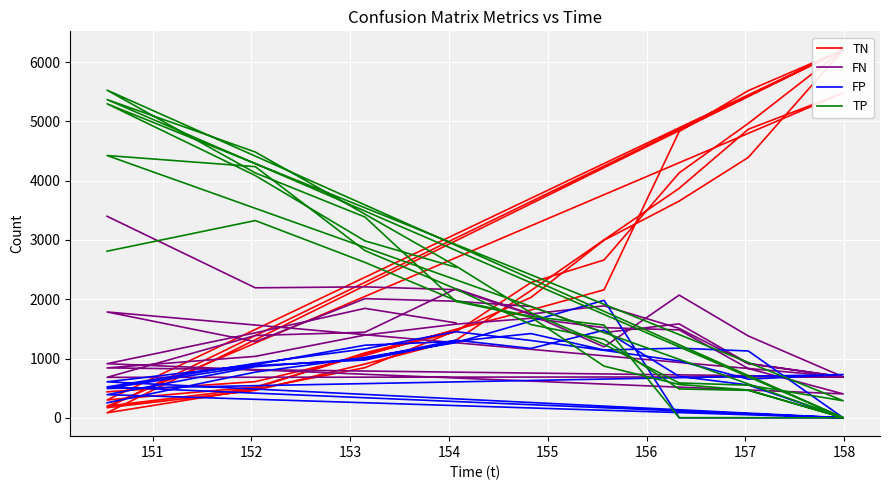

How many times do FN and TP cross each other?

11